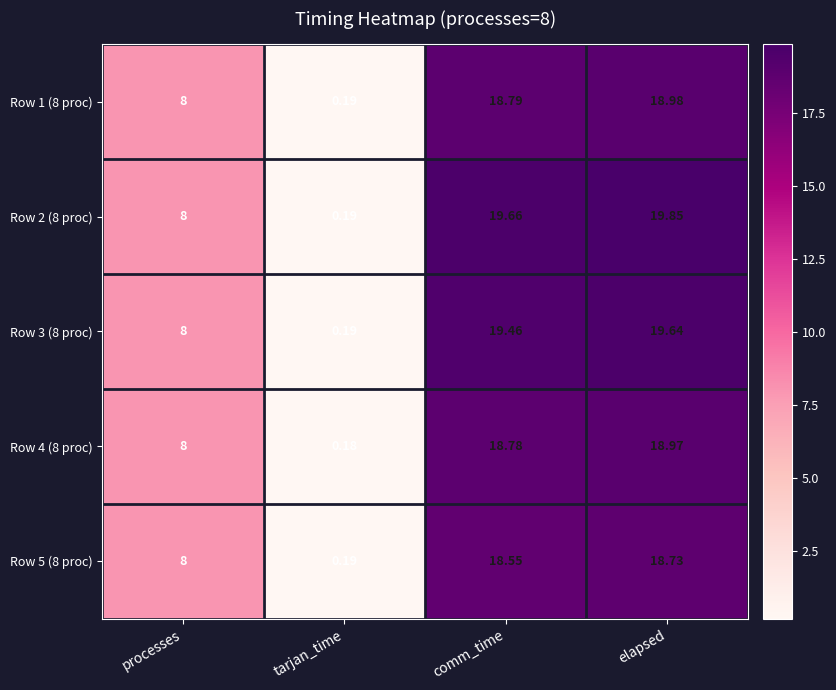

At elapsed, list the series in order from smallest to largest.

Row 5 (8 proc), Row 4 (8 proc), Row 1 (8 proc), Row 3 (8 proc), Row 2 (8 proc)